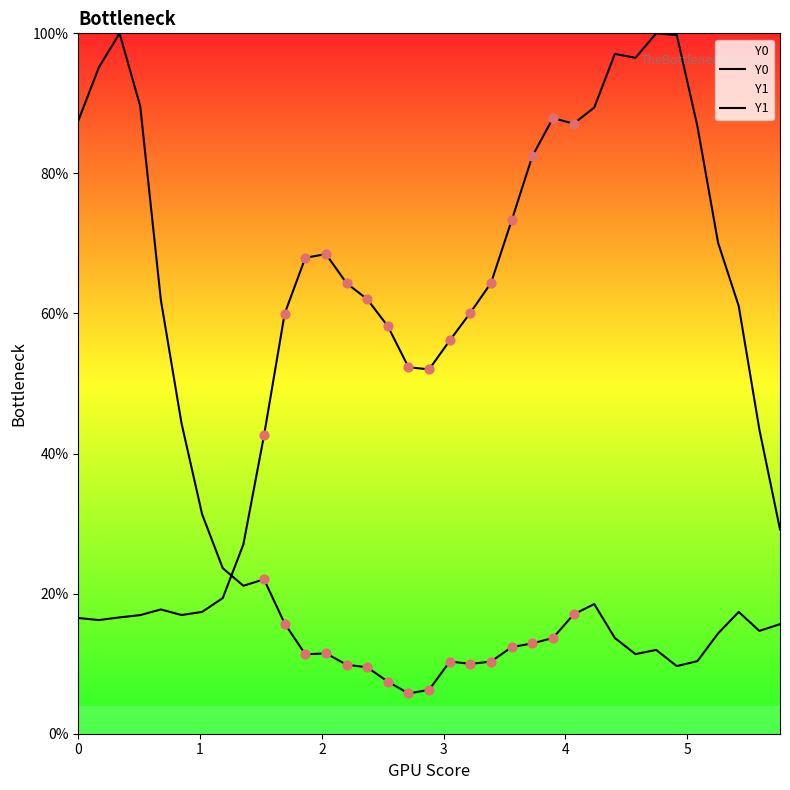

Which series contains the highest Y value?

Y0